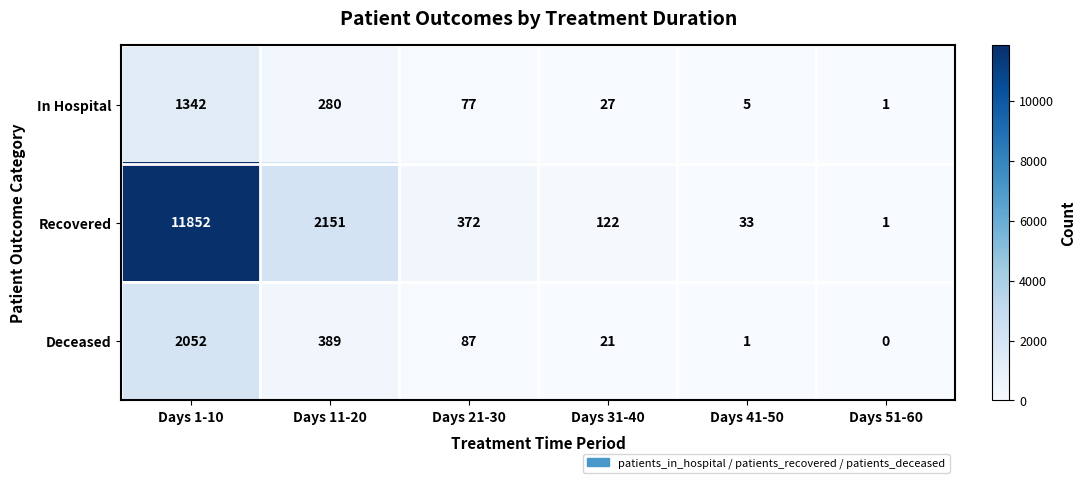

At Days 31-40, list the series in order from largest to smallest.

Recovered, In Hospital, Deceased